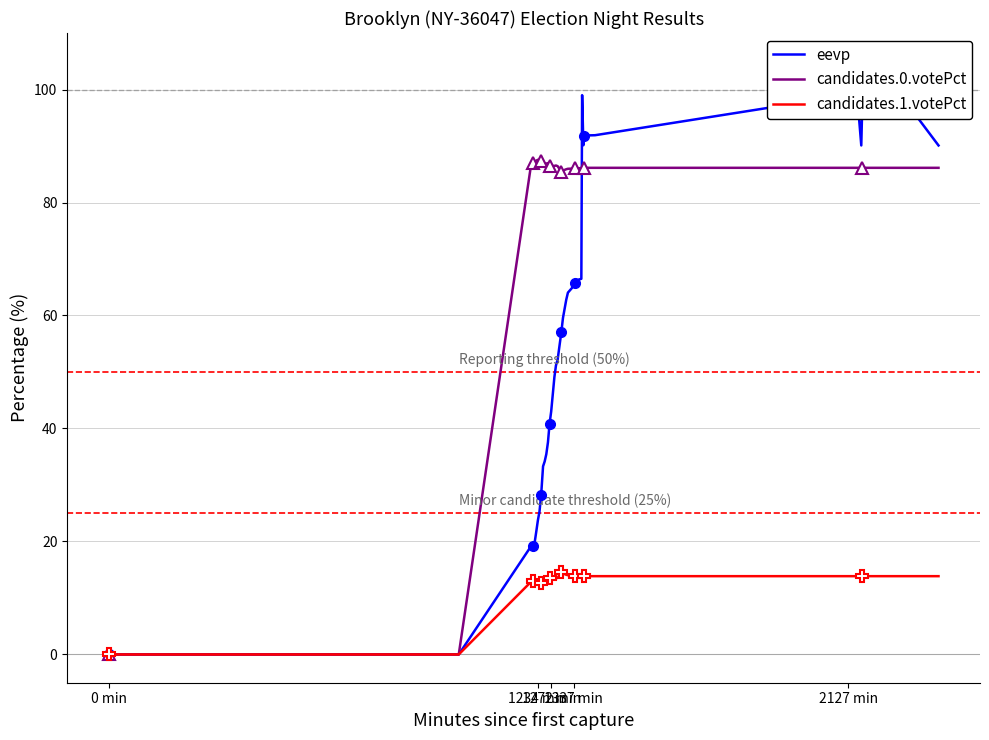

What are all the series names shown in the legend?

eevp, candidates.0.votePct, candidates.1.votePct